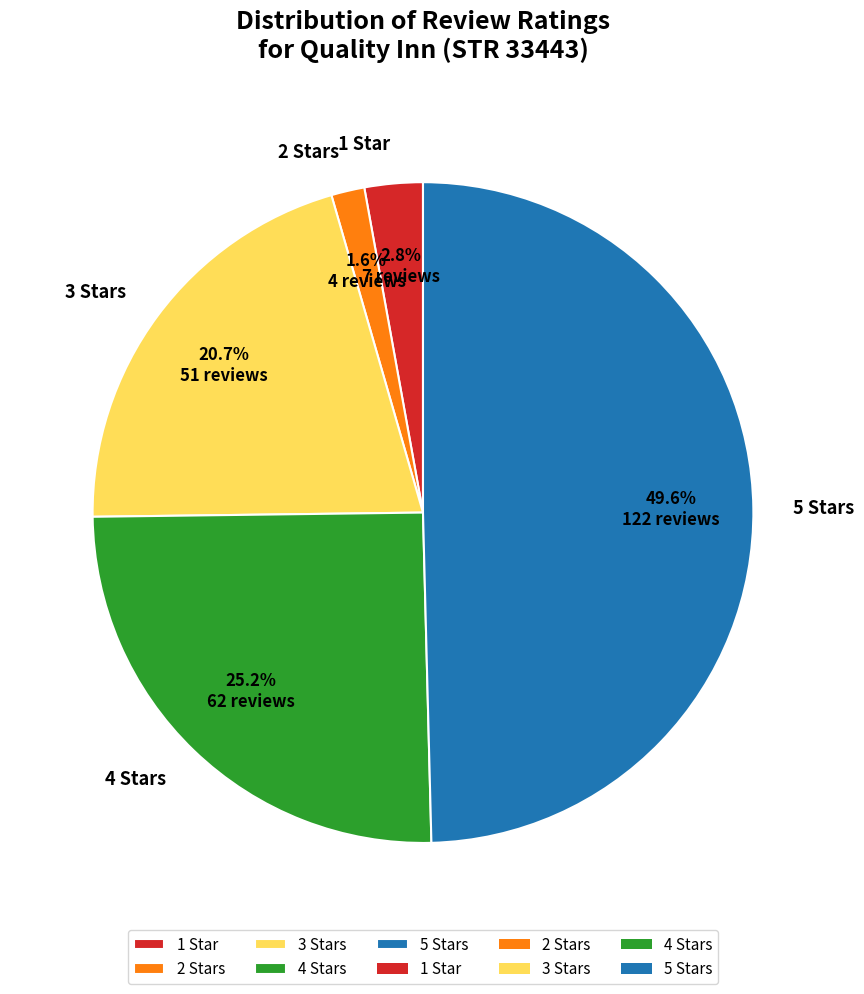

To the nearest percent, what is the difference between the 4 Stars and 2 Stars slice percentages?

24%